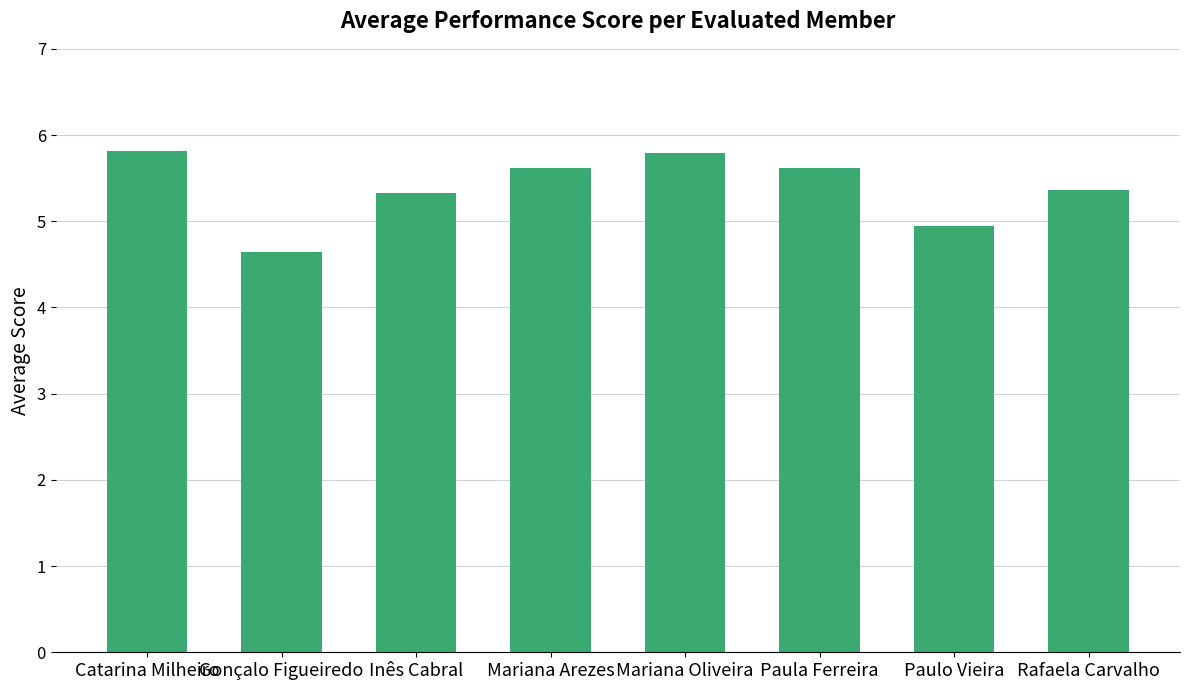

How many data points does each series have?

8